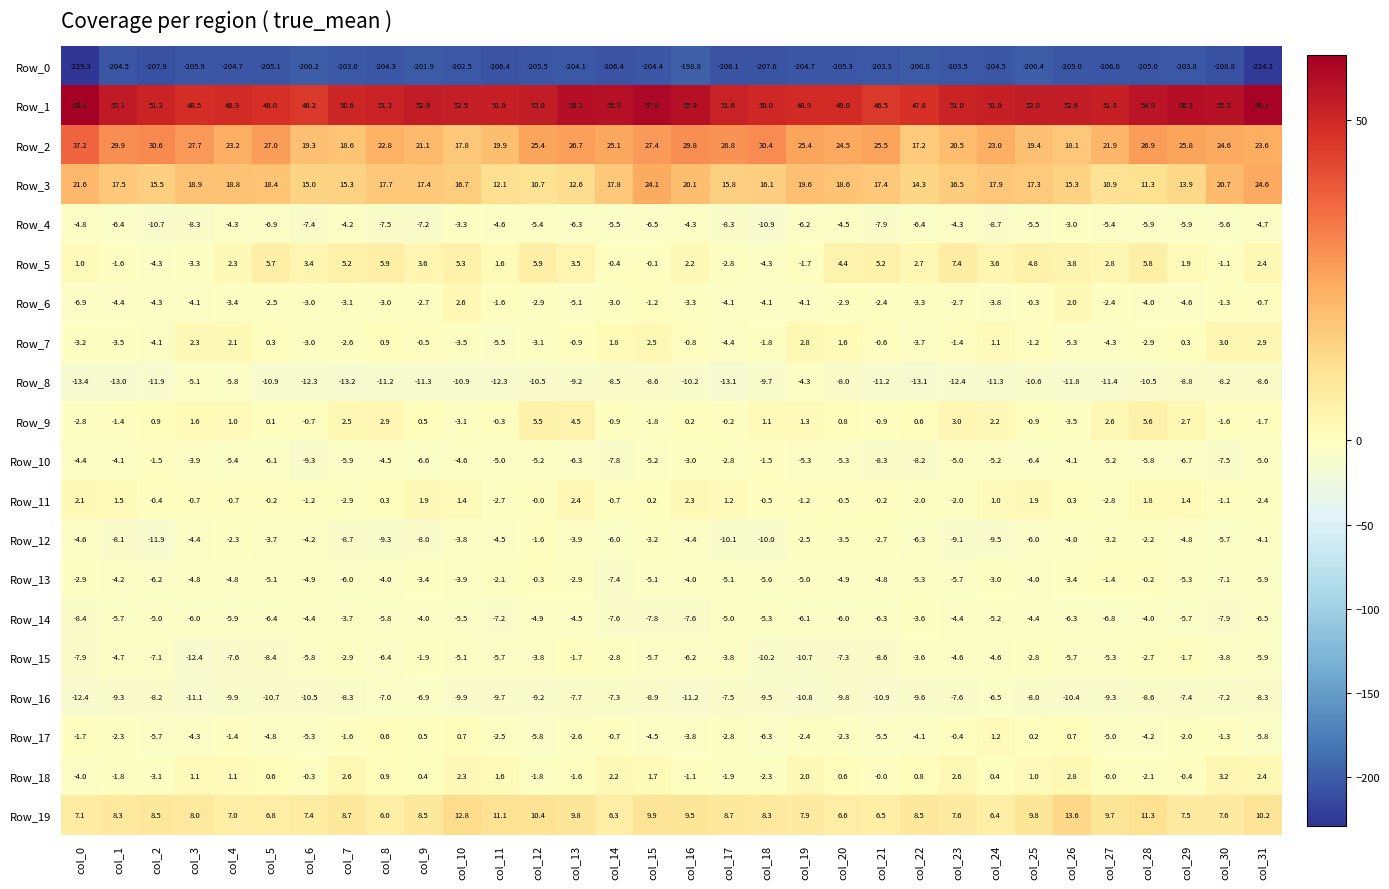

What is the total value across all series at col_26?

-153.3